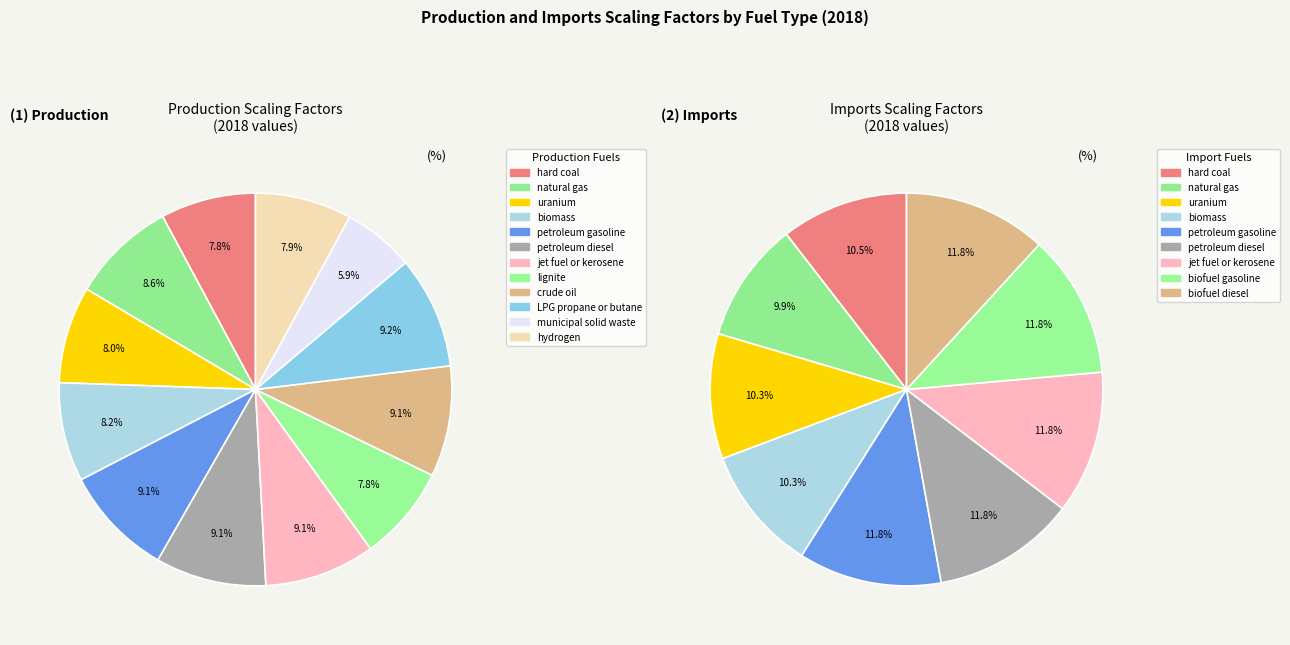

What is the smallest slice in the pie chart?

municipal solid waste